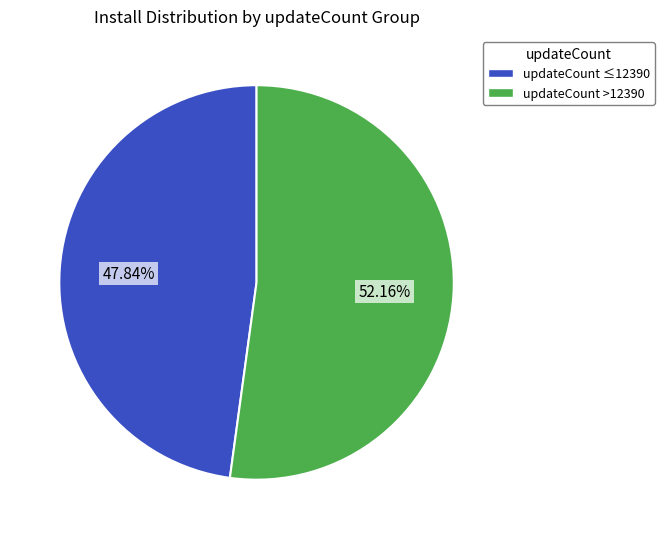

Does any single category account for the majority?

Yes